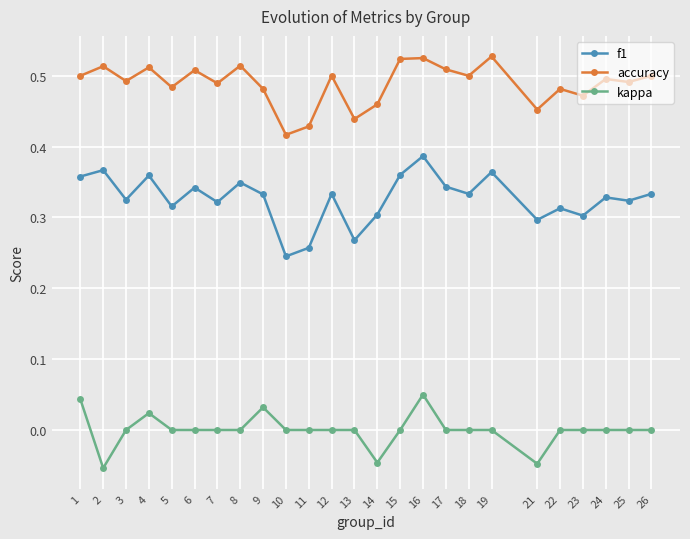

At which label is f1 closest to 0?

10